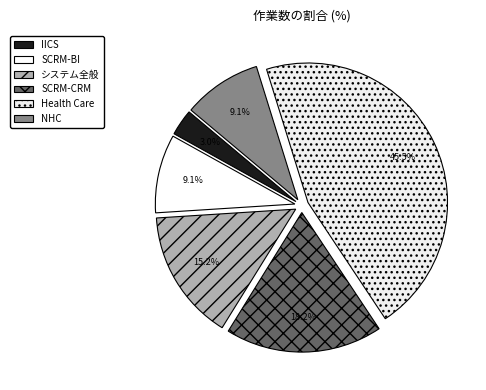

What percentage do Health Care and SCRM-CRM together represent?

63.6%